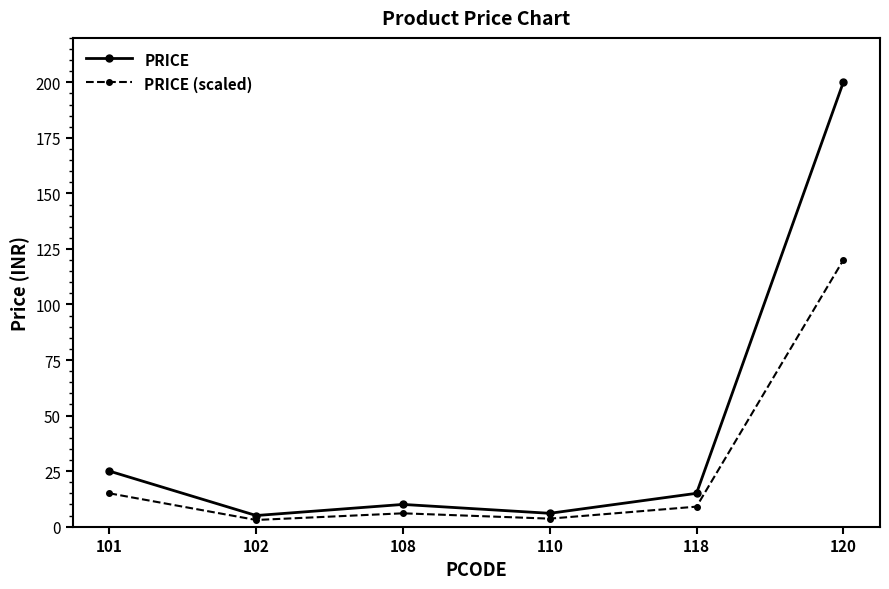

Is the value of PRICE (scaled) at 120 greater than the value of PRICE at 120?

No